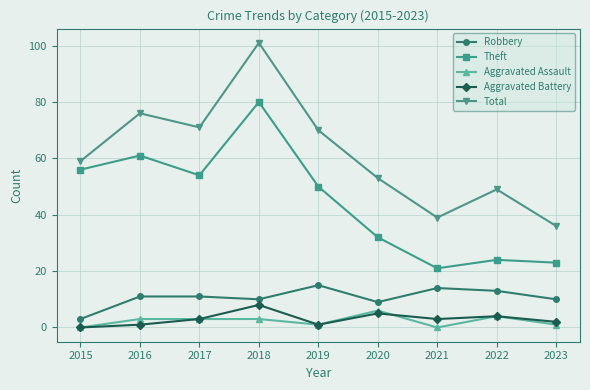

Is it true that Aggravated Battery equals 3 at 2017?

True